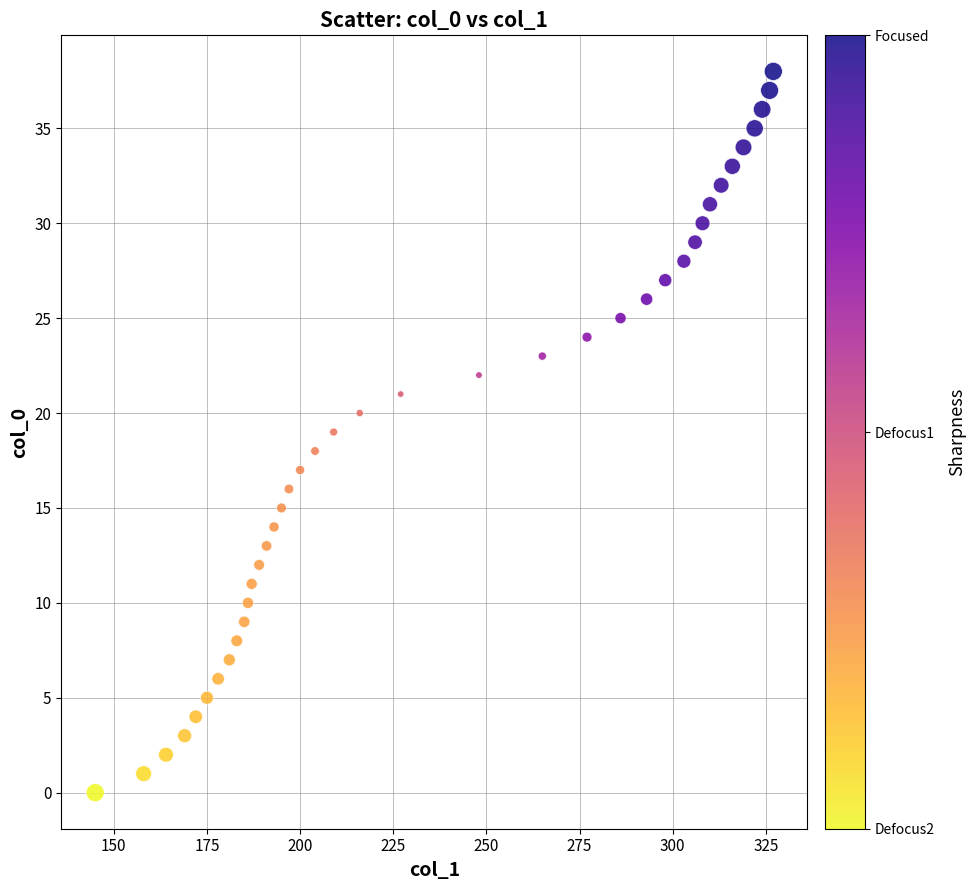

What is the range of X values (max minus min)?

182